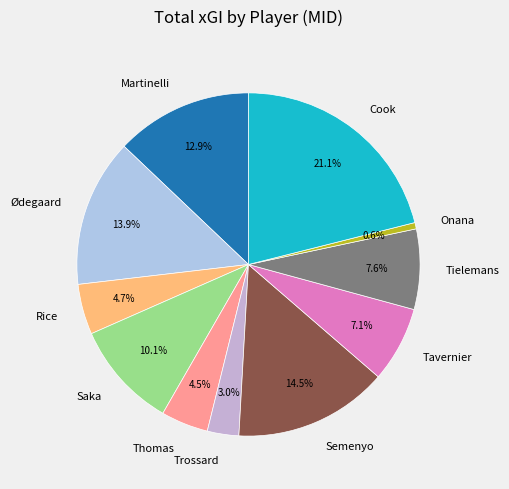

To the nearest percent, what portion does Tavernier represent?

7%